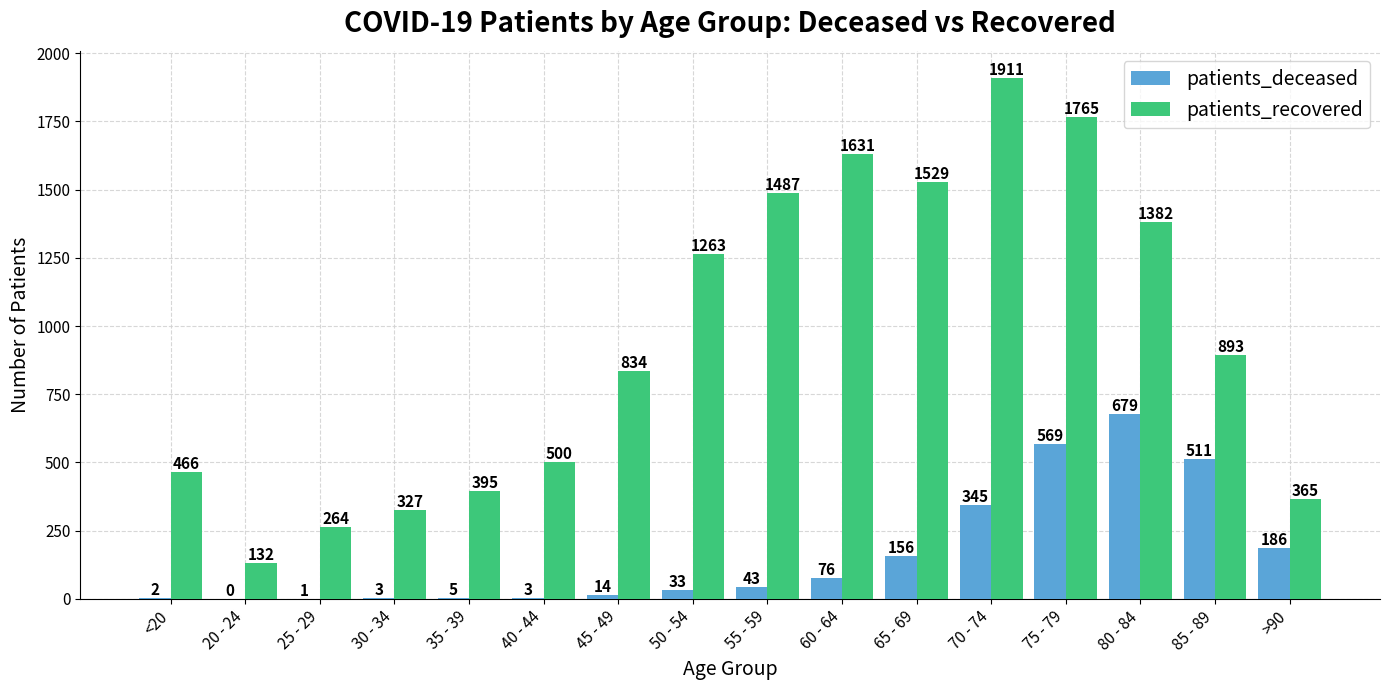

Is it true that patients_deceased equals 679 at 80 - 84?

True